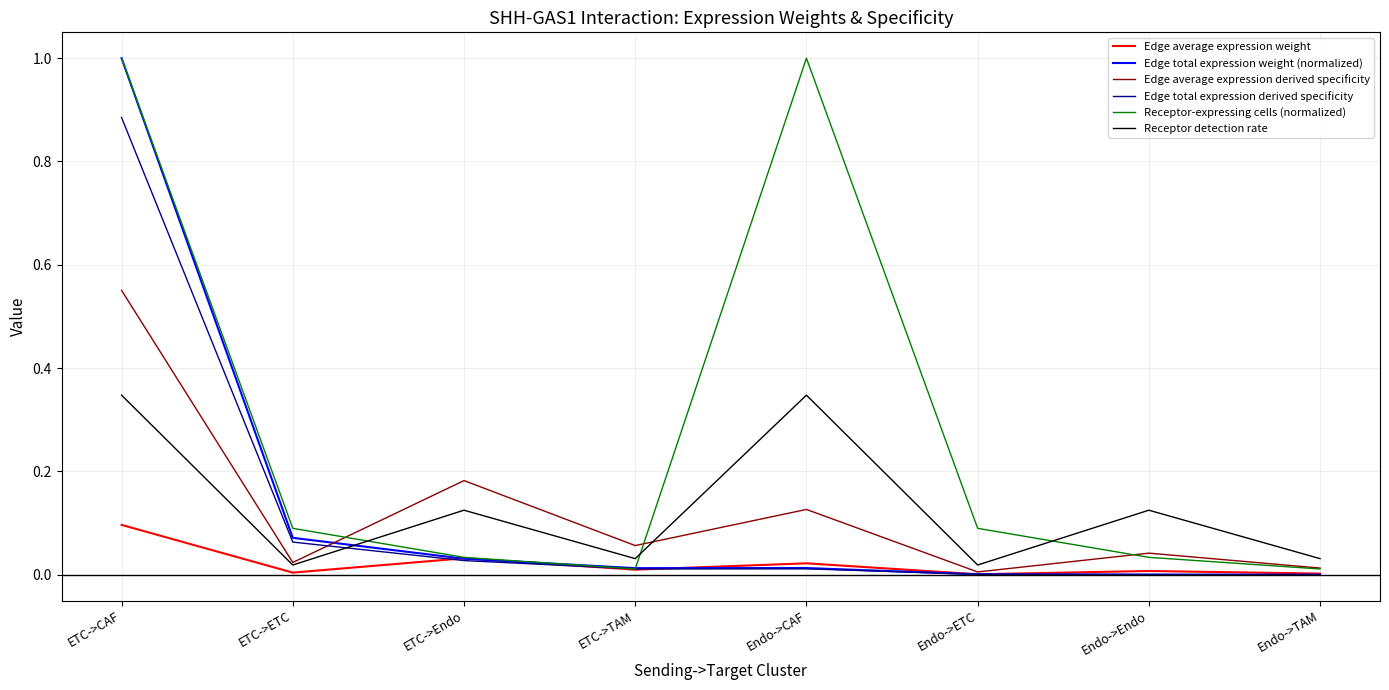

Which series changed the most between ETC->CAF and Endo->ETC?

Edge total expression weight (normalized)